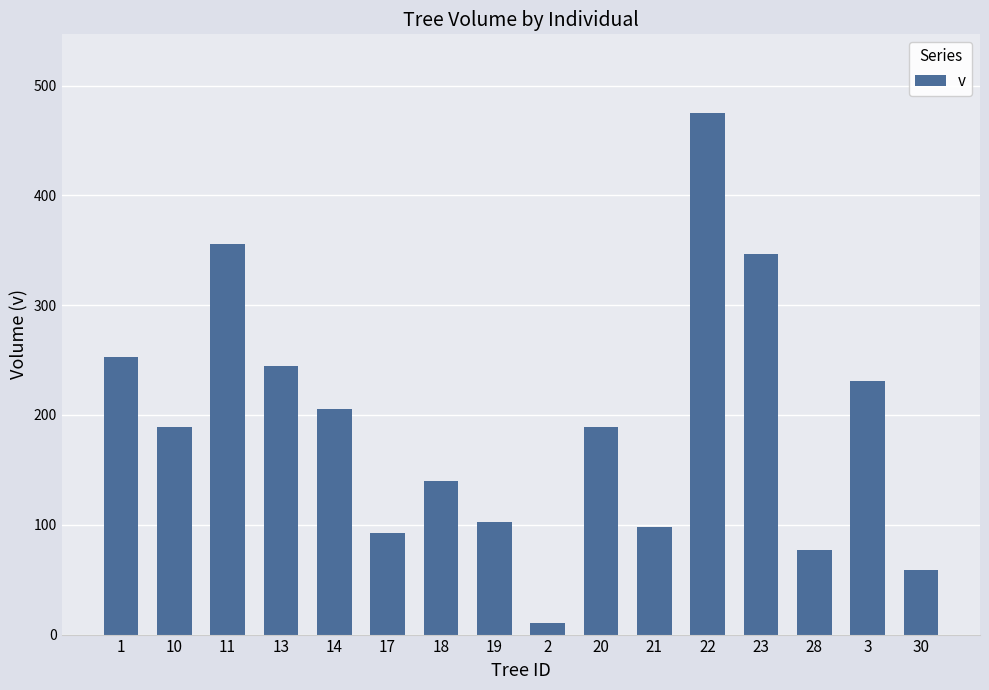

What is the value of the 15th bar from the left?

230.6